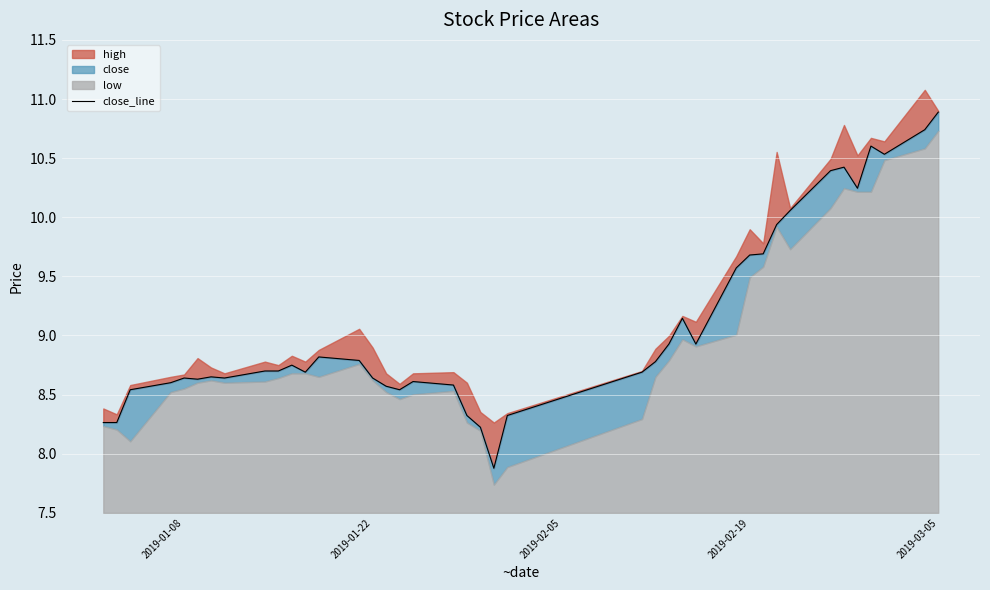

What is the sum of all values?

363.6